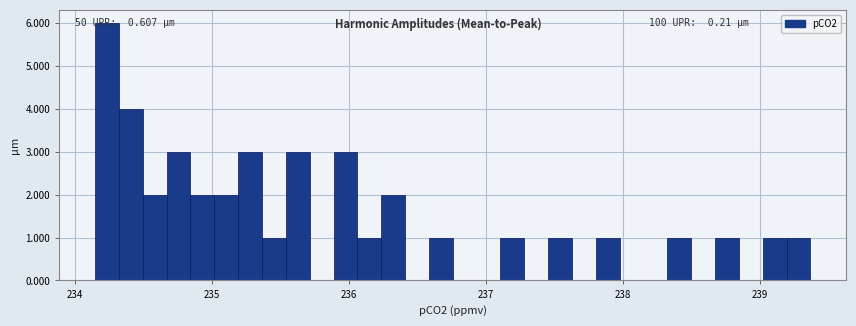

Around what value on the x-axis is the tallest bar? Give the approximate position of its centre, as read against the axis.

234.2